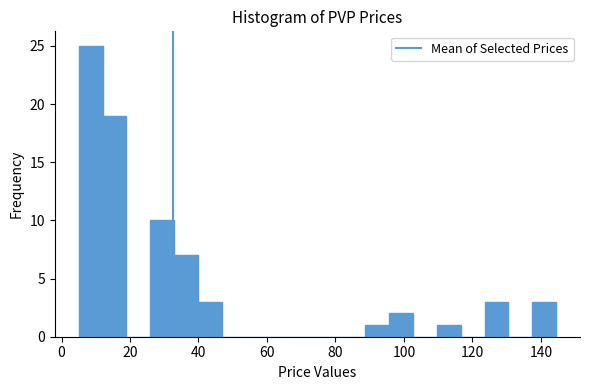

Read against the x-axis, roughly where is the centre of the tallest bar?

8